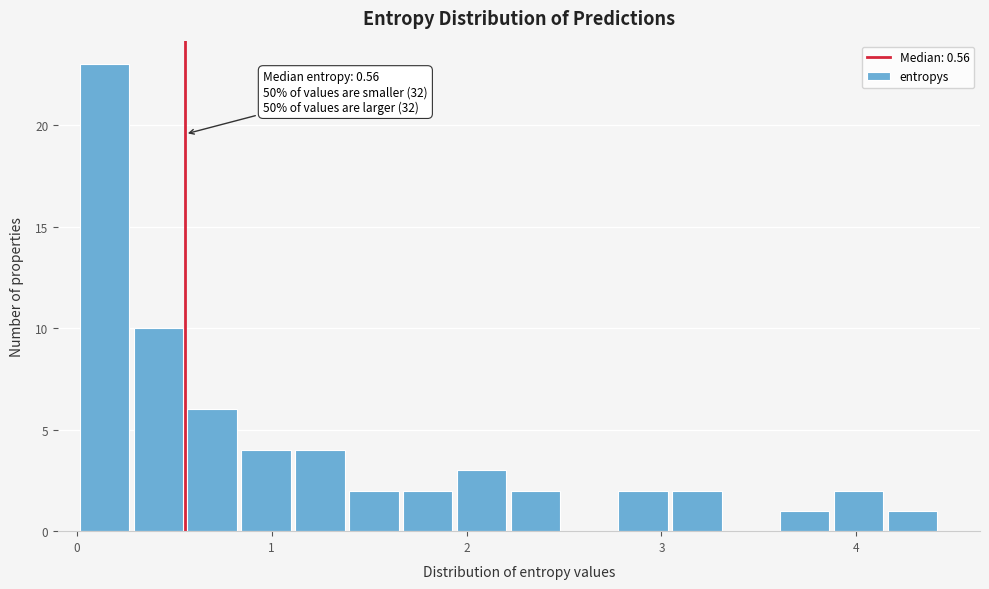

Around what value on the x-axis is the tallest bar? Give the approximate position of its centre, as read against the axis.

0.1